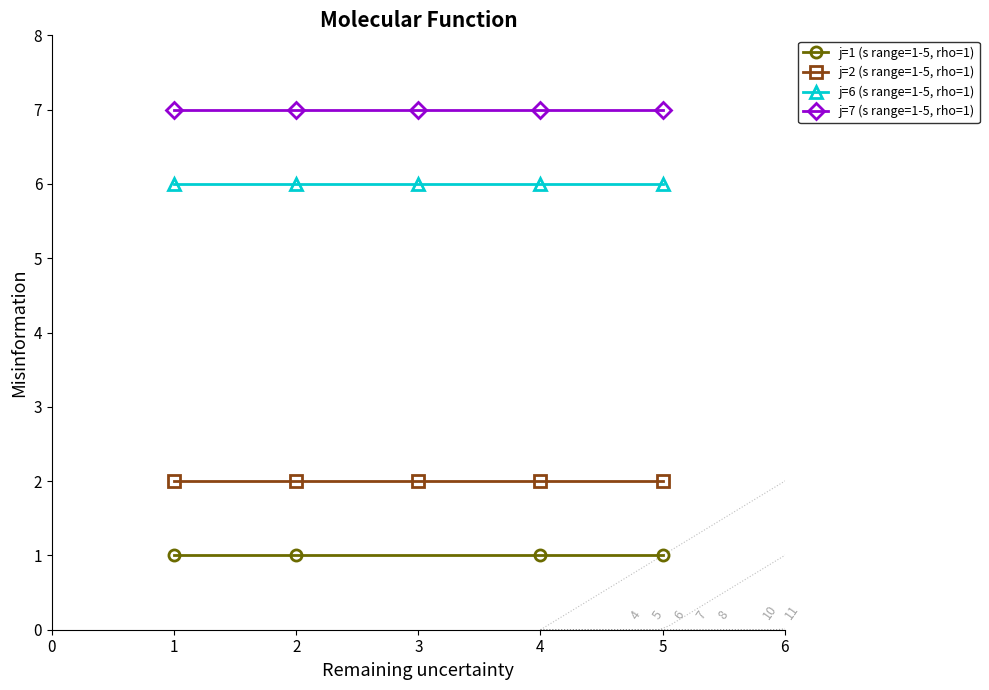

Is the value of j=7 (s range=1-5, rho=1) at 1 greater than the value of j=2 (s range=1-5, rho=1) at 5?

Yes